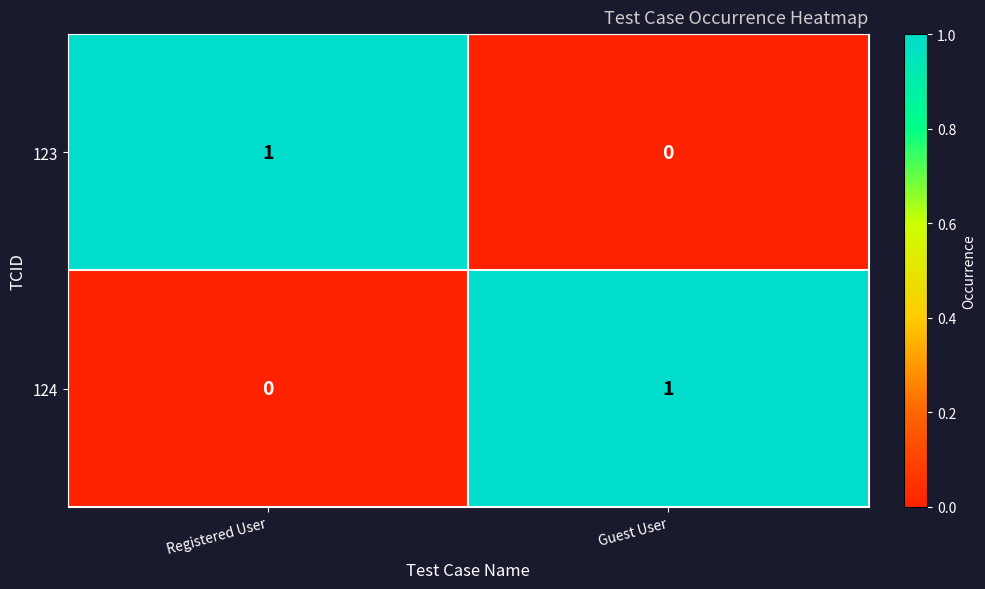

Rank the categories by 123 value from lowest to highest.

Guest User, Registered User